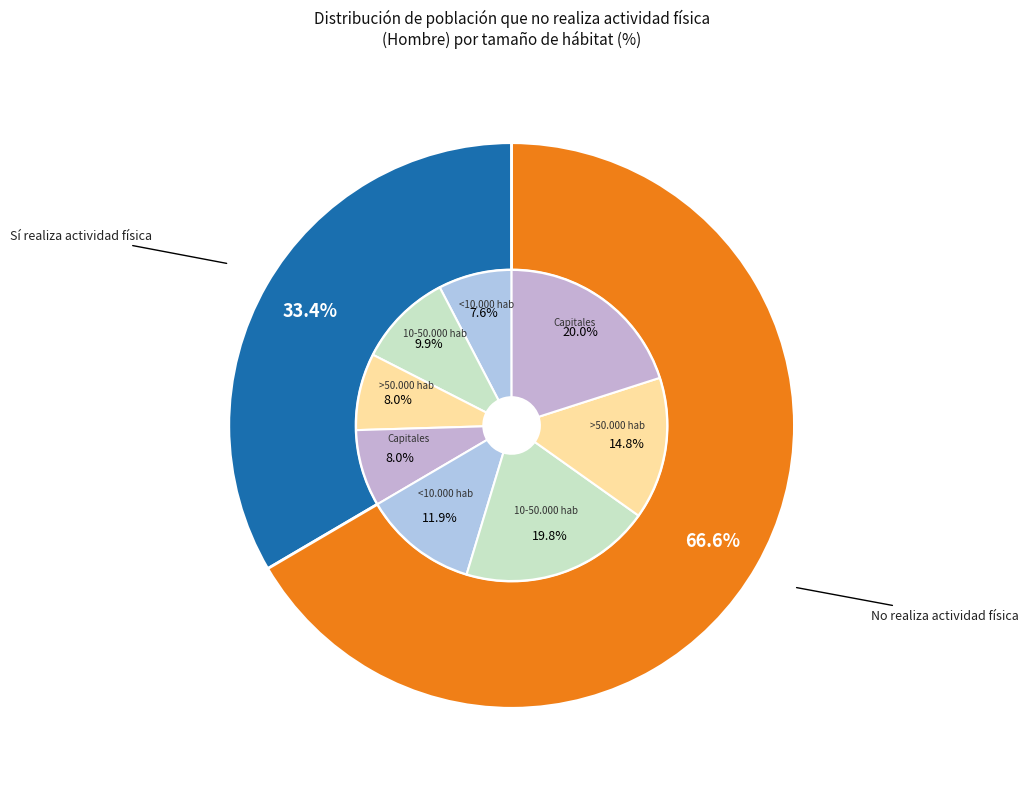

Is it true that >50.000 hab is 36% of the pie?

False